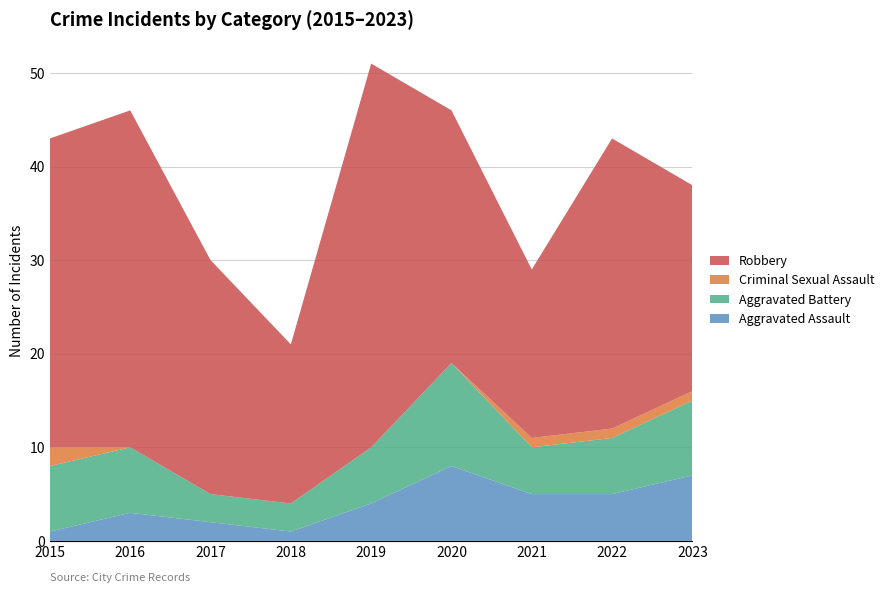

Reading left to right, transcribe all the data shown in this chart.

Aggravated Assault: 1	3	2	1	4	8	5	5	7
Aggravated Battery: 7	7	3	3	6	11	5	6	8
Criminal Sexual Assault: 2	0	0	0	0	0	1	1	1
Robbery: 33	36	25	17	41	27	18	31	22